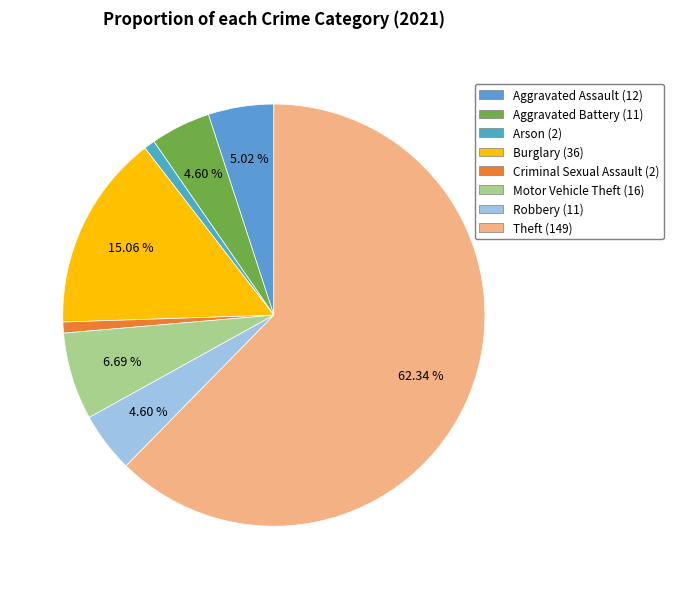

How many slices are in this pie chart?

8